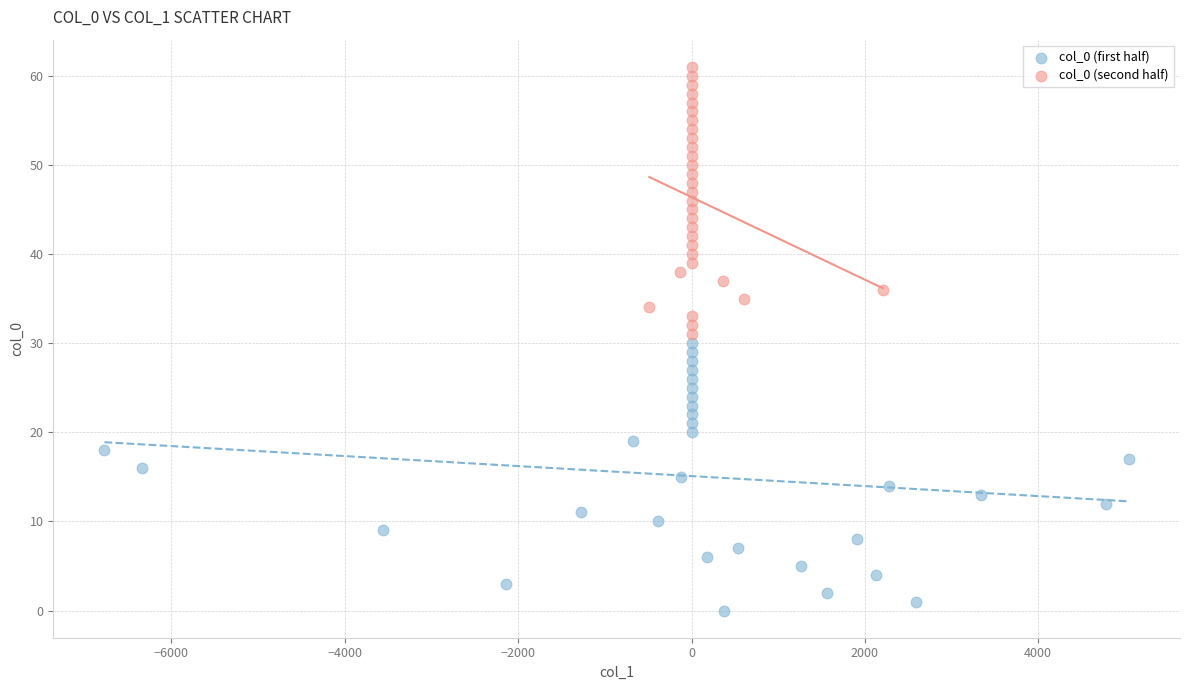

Which series contains the lowest Y value?

col_0 (first half)